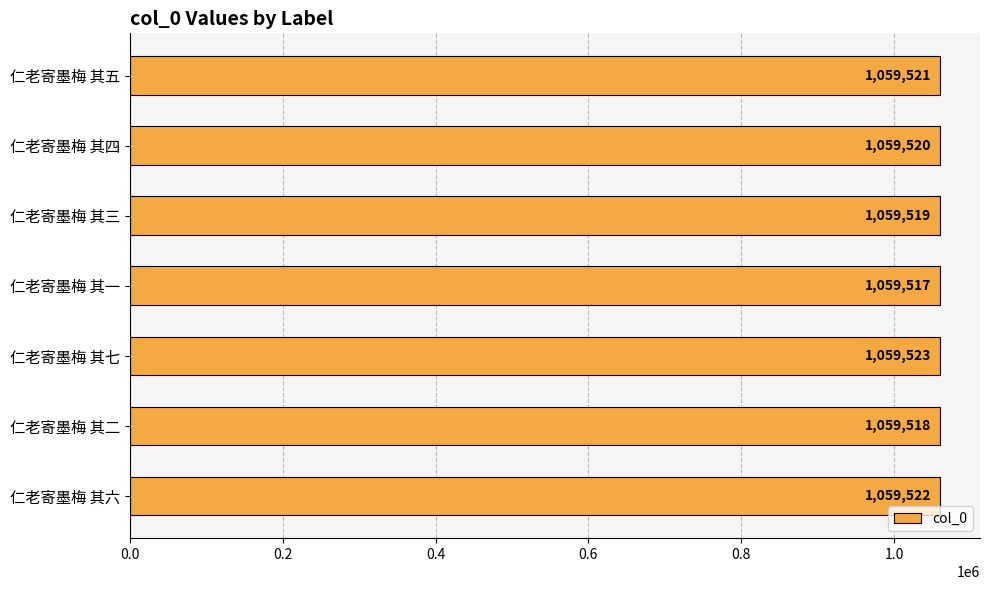

List the labels in order of value, smallest first.

仁老寄墨梅 其一, 仁老寄墨梅 其二, 仁老寄墨梅 其三, 仁老寄墨梅 其四, 仁老寄墨梅 其五, 仁老寄墨梅 其六, 仁老寄墨梅 其七